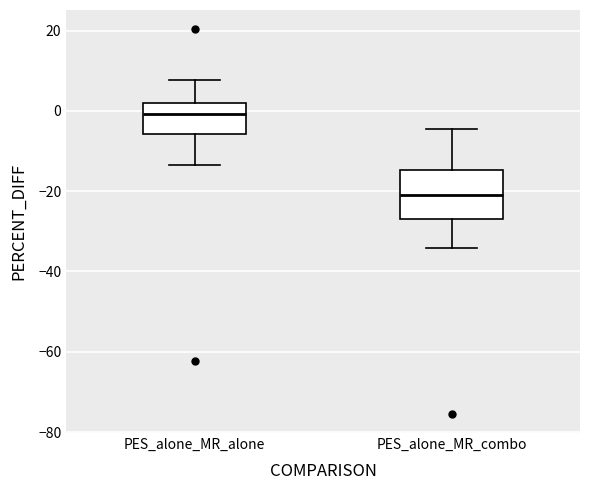

Where does the median line of the box for PES_alone_MR_combo sit on the y-axis? The values are not printed on the chart, so give them approximately, as read against the axis.

-22